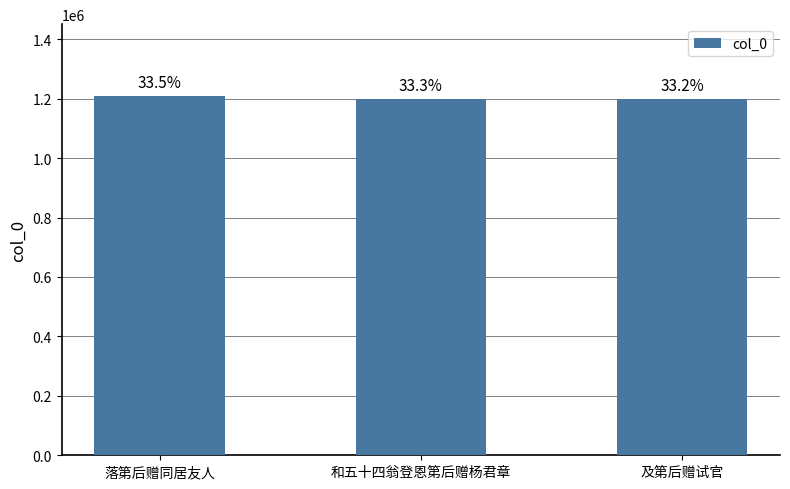

The chart shows a value of 282075 at 和五十四翁登恩第后赠杨君章. True or false?

False